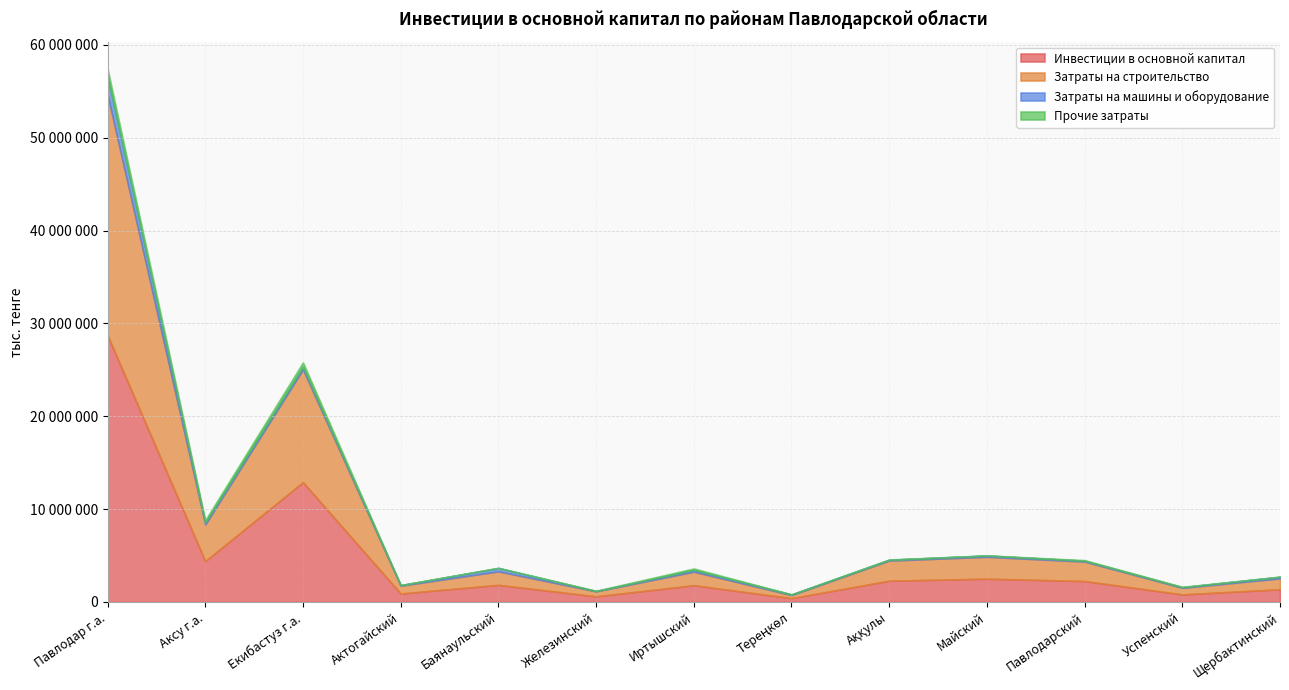

What is the spread (max minus min) of values at Тереңкөл?

403265